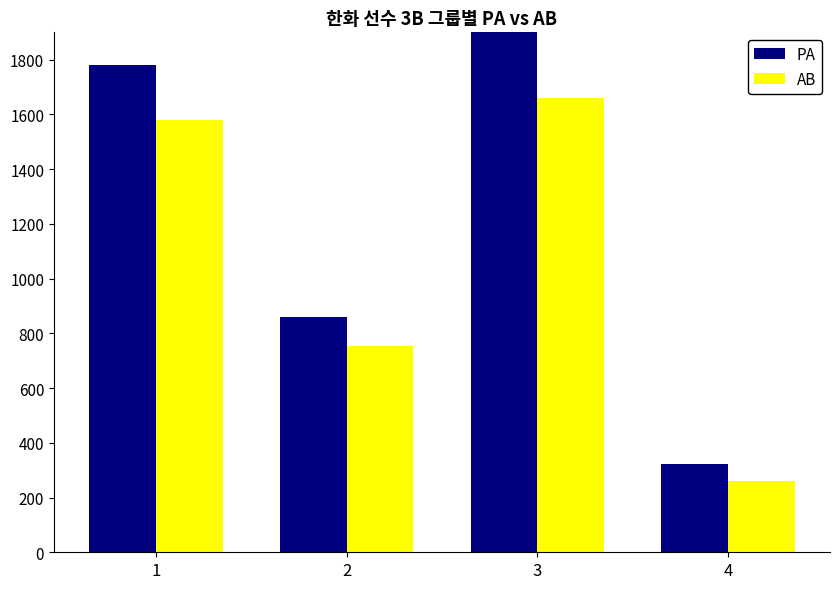

At which label is PA closest to 1125?

2